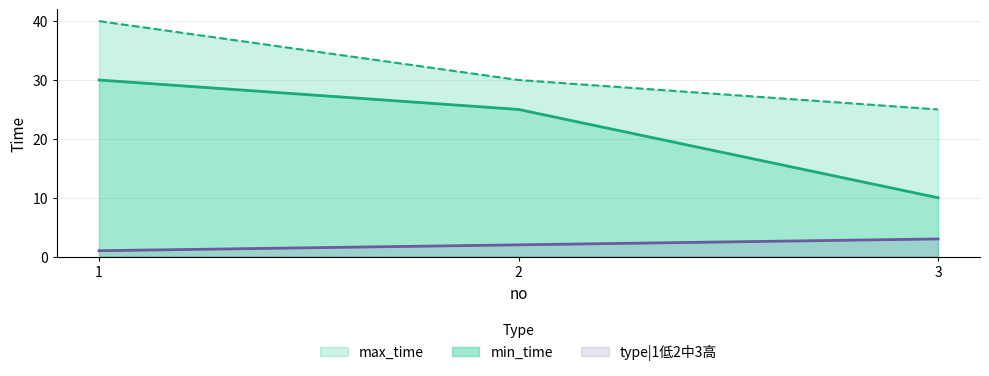

True or false: type|1低2中3高 has a value of 2 at 2.

True